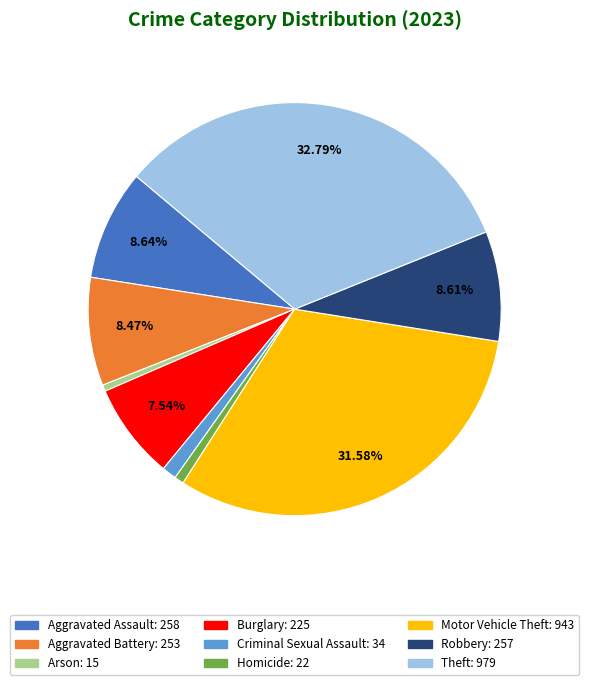

Does Homicide account for over 50% of the chart?

No